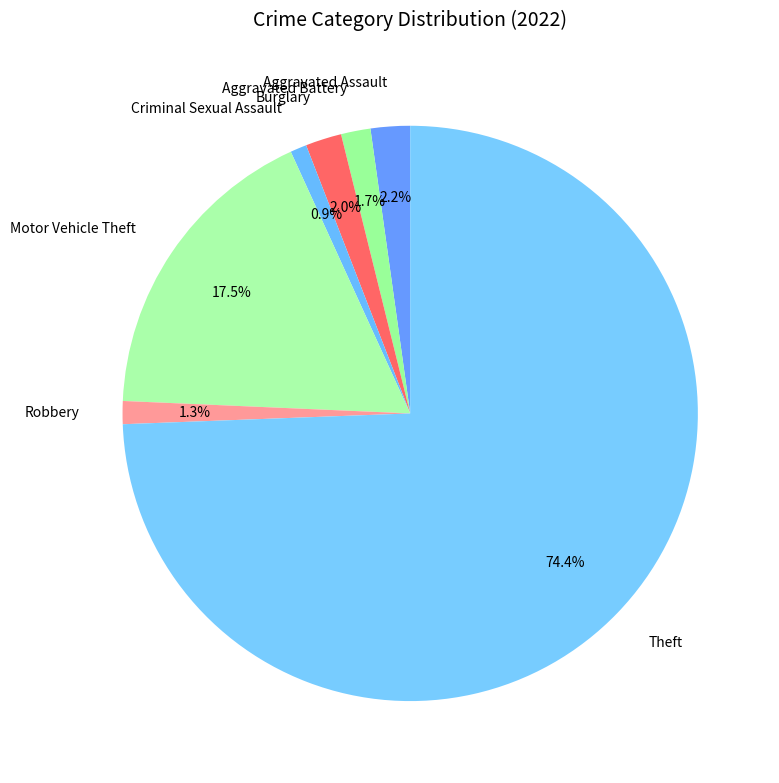

Which category has the biggest portion of the pie?

Theft